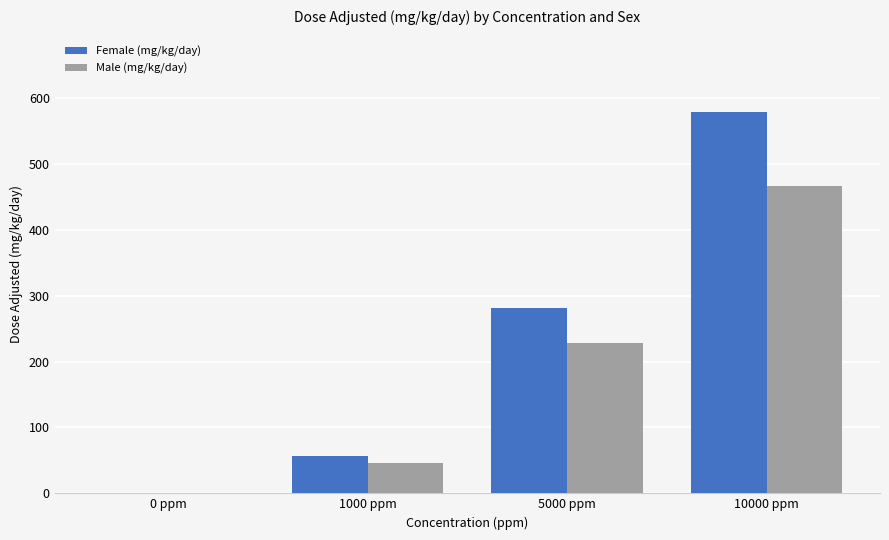

How many values in the Male (mg/kg/day) series exceed 228?

2